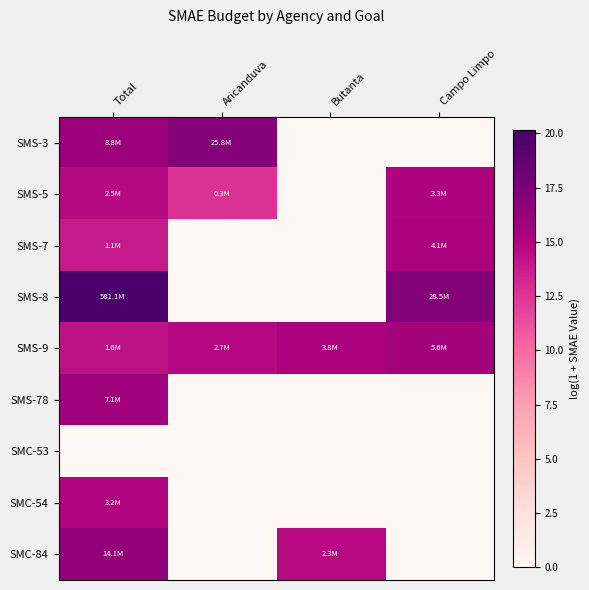

Reading left to right, extract all data points from this chart.

SMS-3: Total=16.0	Aricanduva=17.1	Butanta=0.0	Campo Limpo=0.0
SMS-5: Total=14.7	Aricanduva=12.7	Butanta=0.0	Campo Limpo=15.0
SMS-7: Total=13.9	Aricanduva=0.0	Butanta=0.0	Campo Limpo=15.2
SMS-8: Total=20.2	Aricanduva=0.0	Butanta=0.0	Campo Limpo=17.2
SMS-9: Total=14.3	Aricanduva=14.8	Butanta=15.1	Campo Limpo=15.5
SMS-78: Total=15.8	Aricanduva=0.0	Butanta=0.0	Campo Limpo=0.0
SMC-53: Total=0.0	Aricanduva=0.0	Butanta=0.0	Campo Limpo=0.0
SMC-54: Total=15.0	Aricanduva=0.0	Butanta=0.0	Campo Limpo=0.0
SMC-84: Total=16.5	Aricanduva=0.0	Butanta=14.6	Campo Limpo=0.0